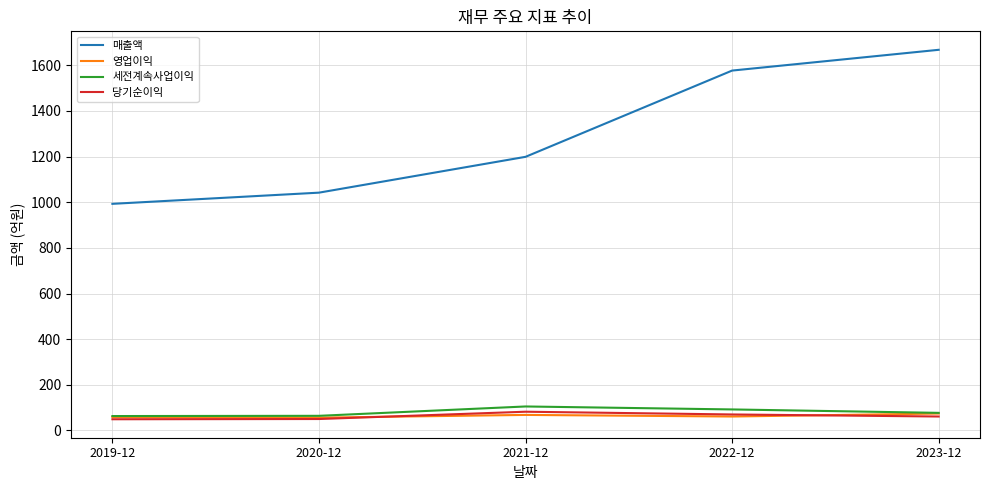

What is the difference between the highest and lowest values at 2019-12?

944